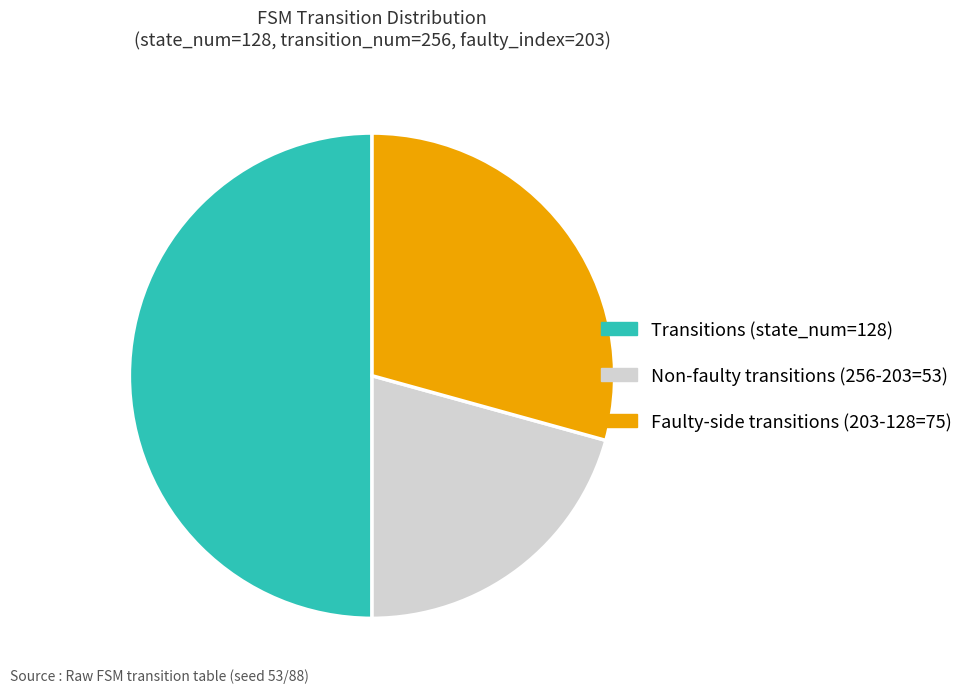

Approximately how many times larger is the value at Transitions (state_num=128) compared to Faulty-side transitions (203-128=75)?

1.7